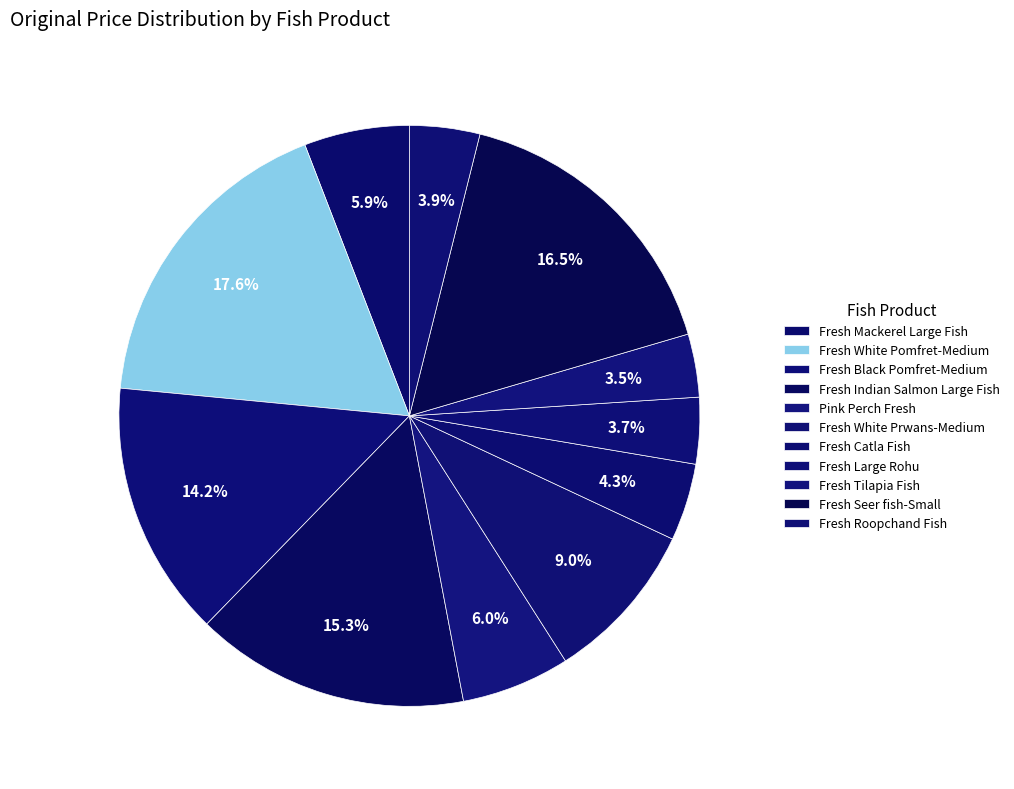

Does Pink Perch Fresh account for over 50% of the chart?

No